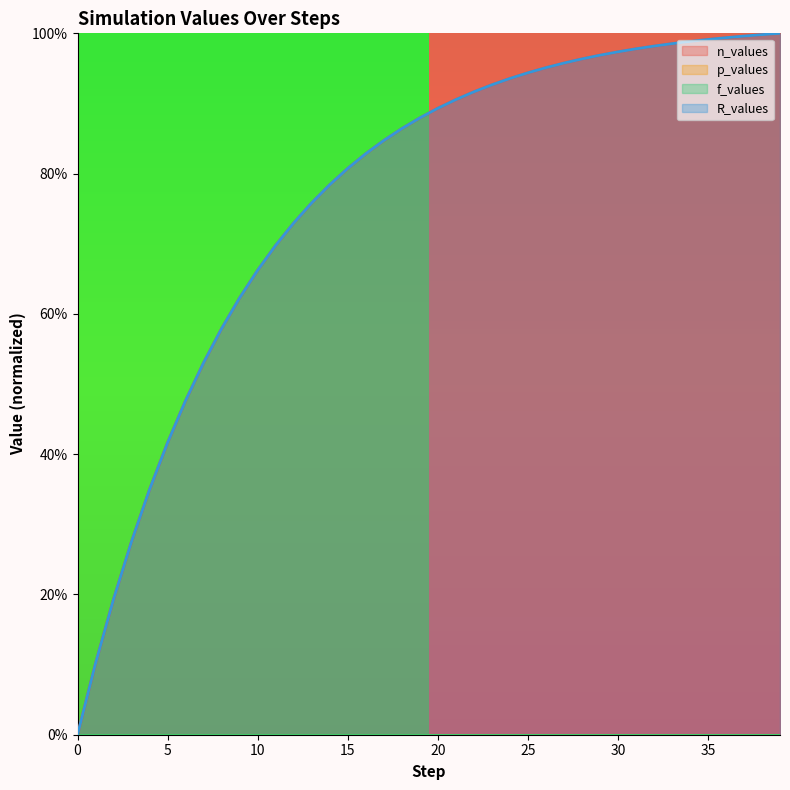

At how many categories does at least one series exceed 0?

39